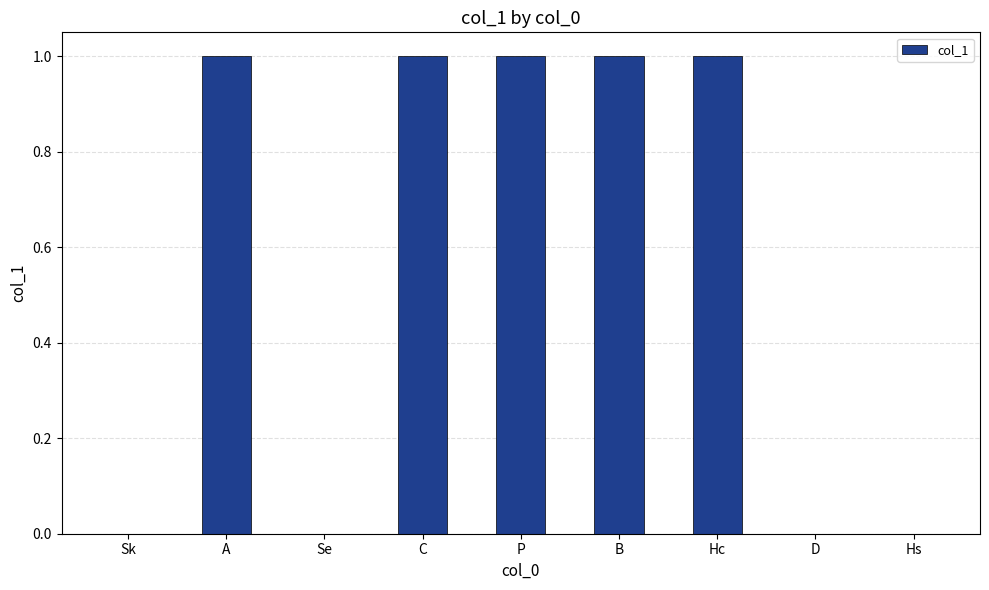

True or false: the data shows 0 at Se.

True